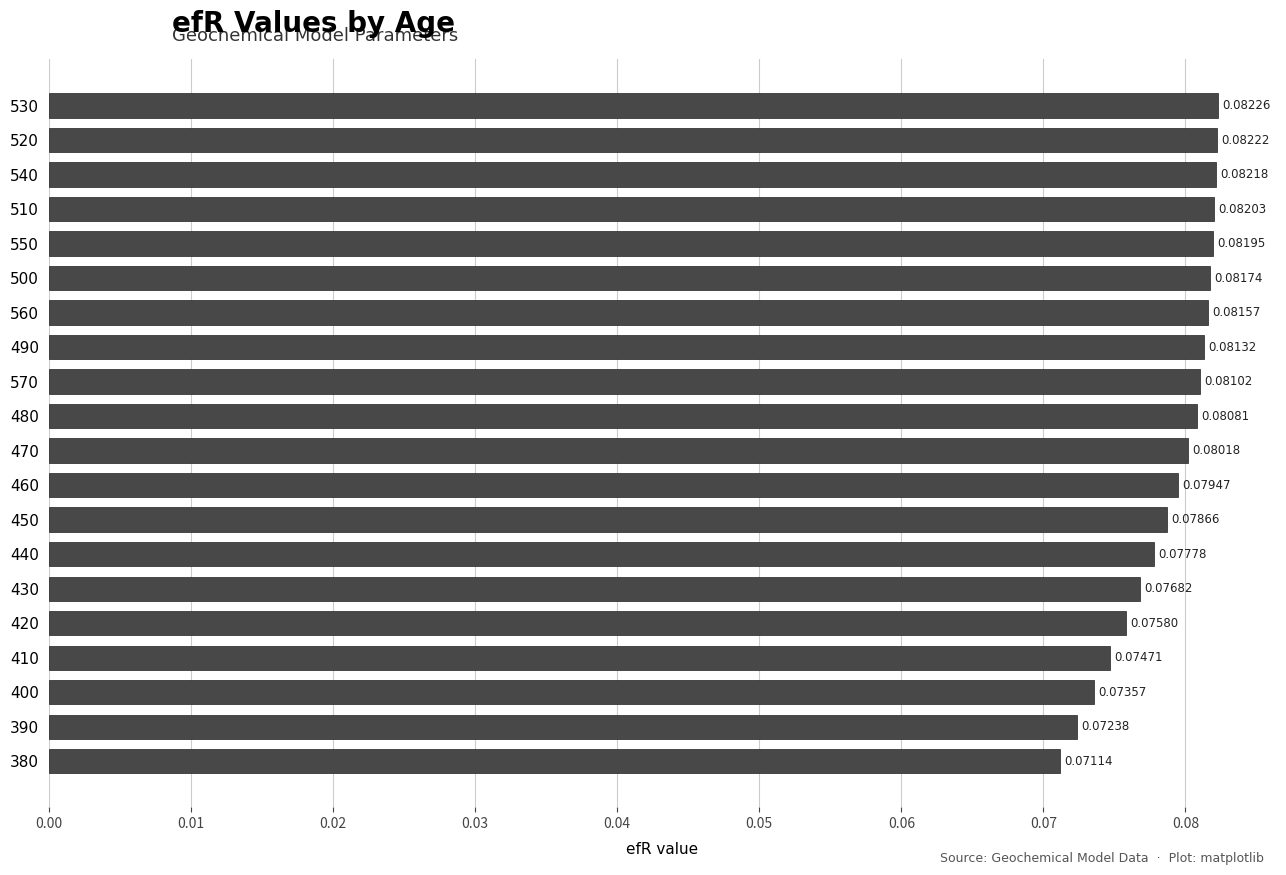

List the labels in order of value, largest first.

530, 520, 540, 510, 550, 500, 560, 490, 570, 480, 470, 460, 450, 440, 430, 420, 410, 400, 390, 380